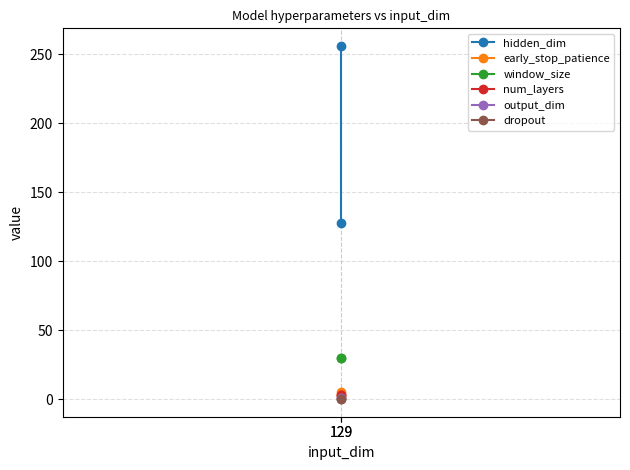

What is the average value of the output_dim series?

1